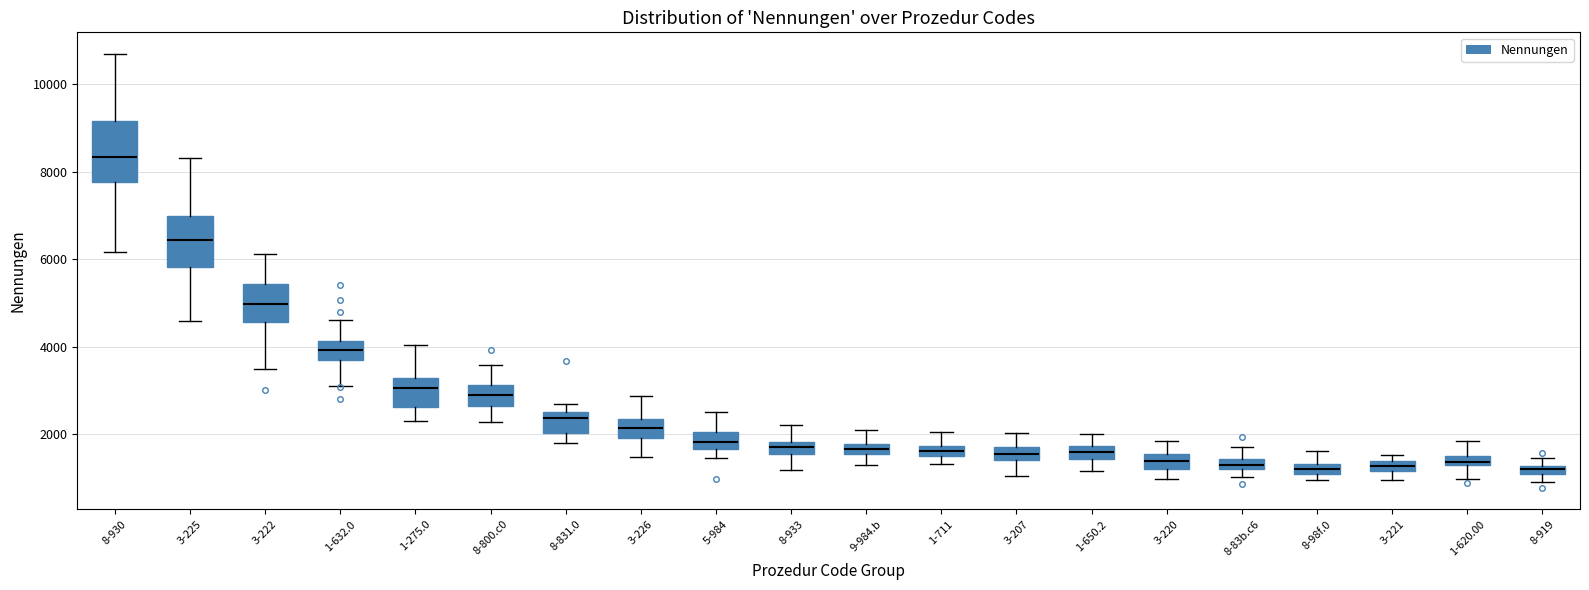

Which box has the highest median line?

8-930